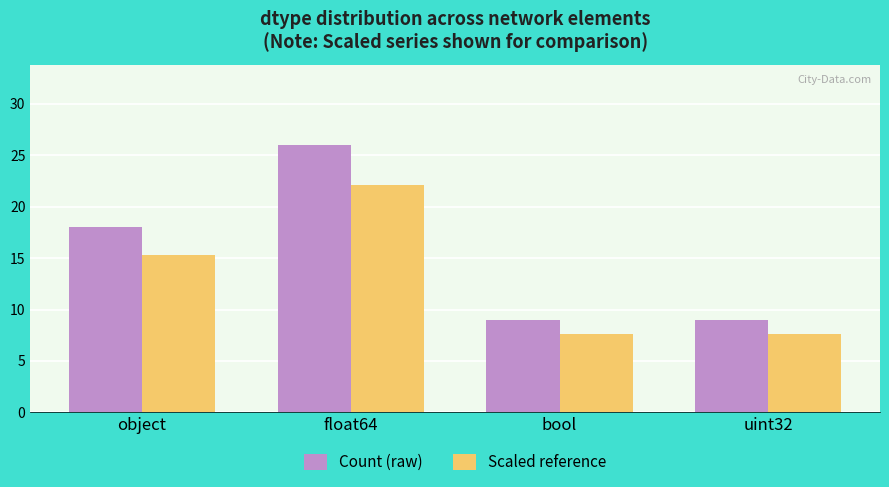

Where is Count (raw) nearest to the value 17?

object